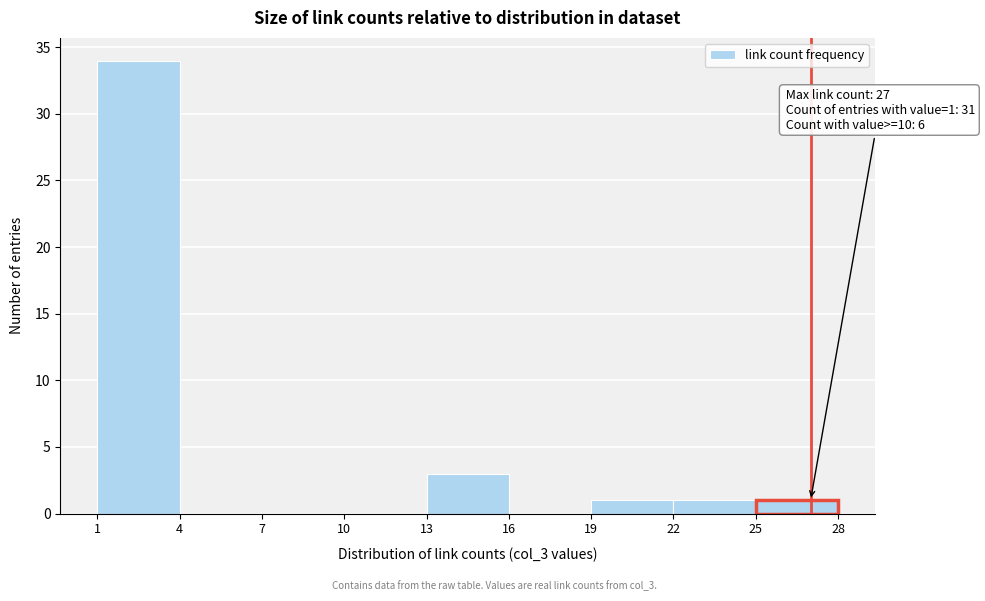

Which range on the x-axis has the tallest bar?

1 to 4